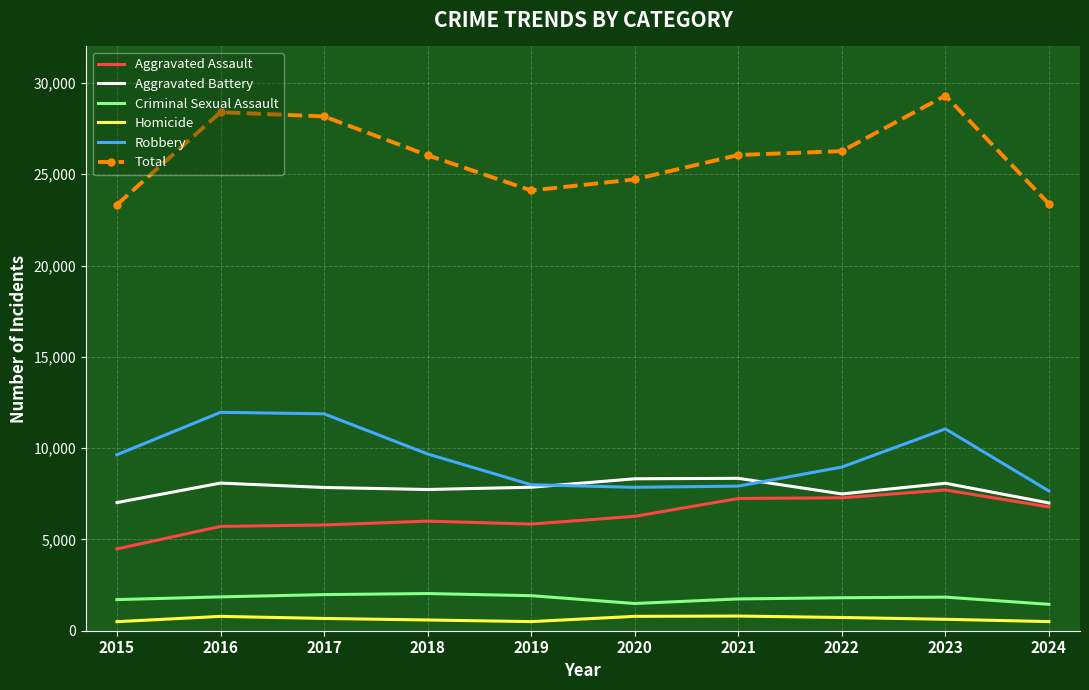

Where does the Homicide series first go above 672?

2016